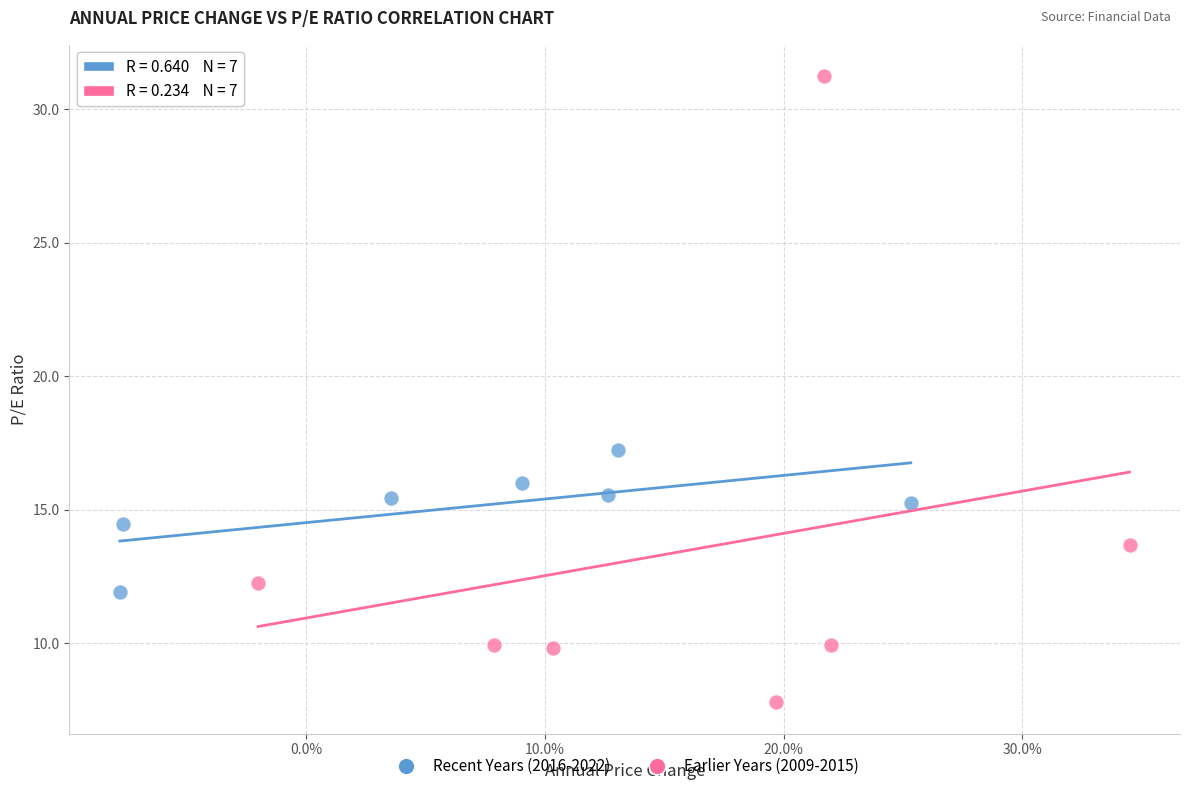

Which series contains the lowest Y value?

Earlier Years (2009-2015)